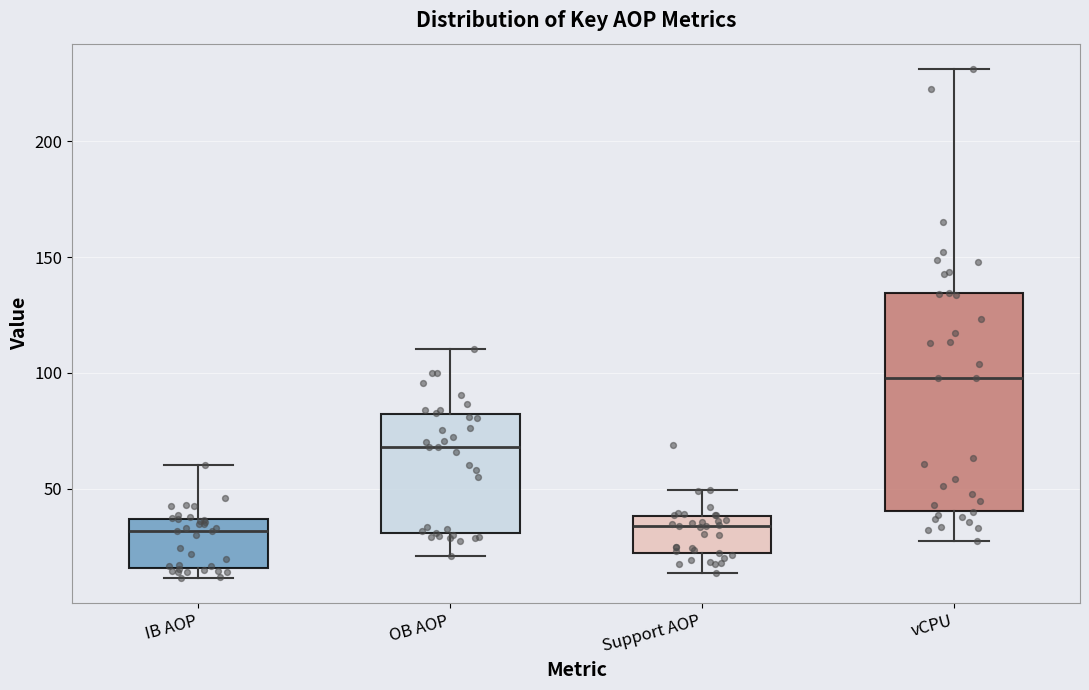

Where is the upper edge of the box for vCPU on the y-axis? The values are not printed on the chart, so give them approximately, as read against the axis.

135